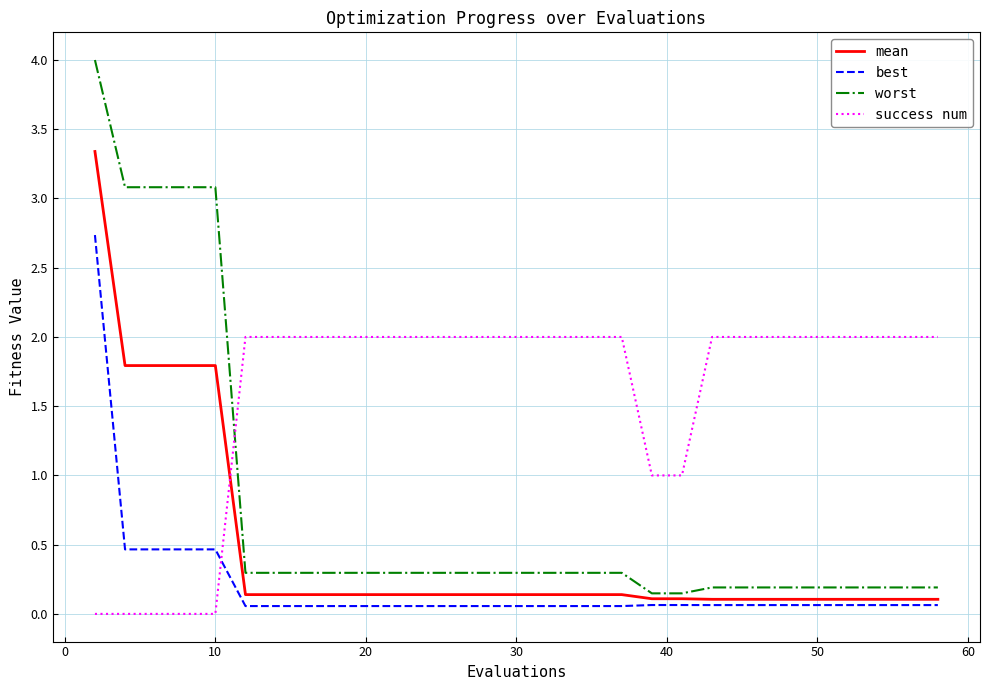

List the series in order of their peak value, highest first.

worst, mean, best, success num